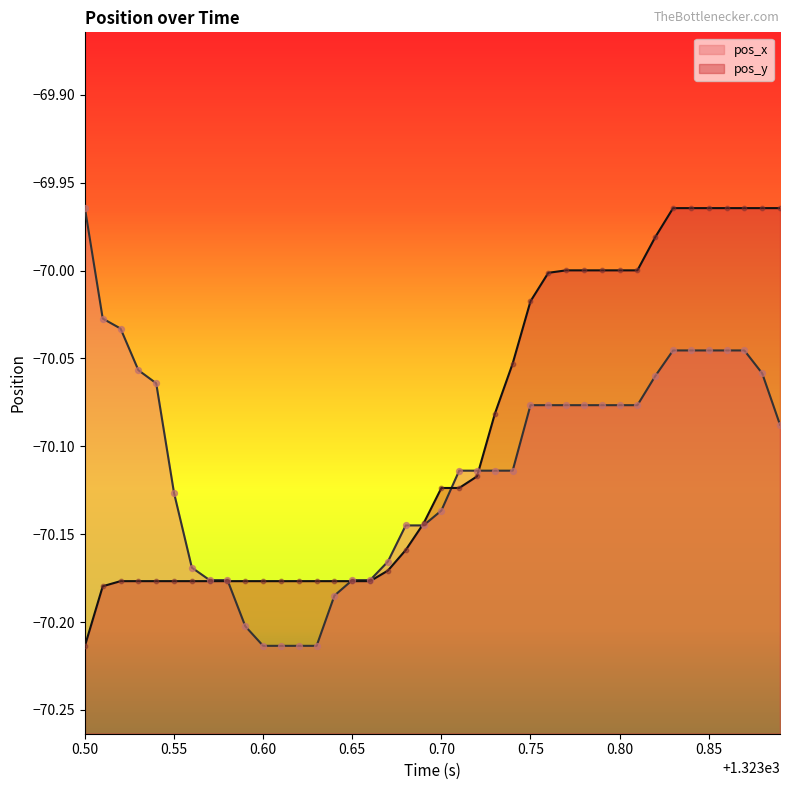

Which series reaches the minimum Y coordinate?

pos_x